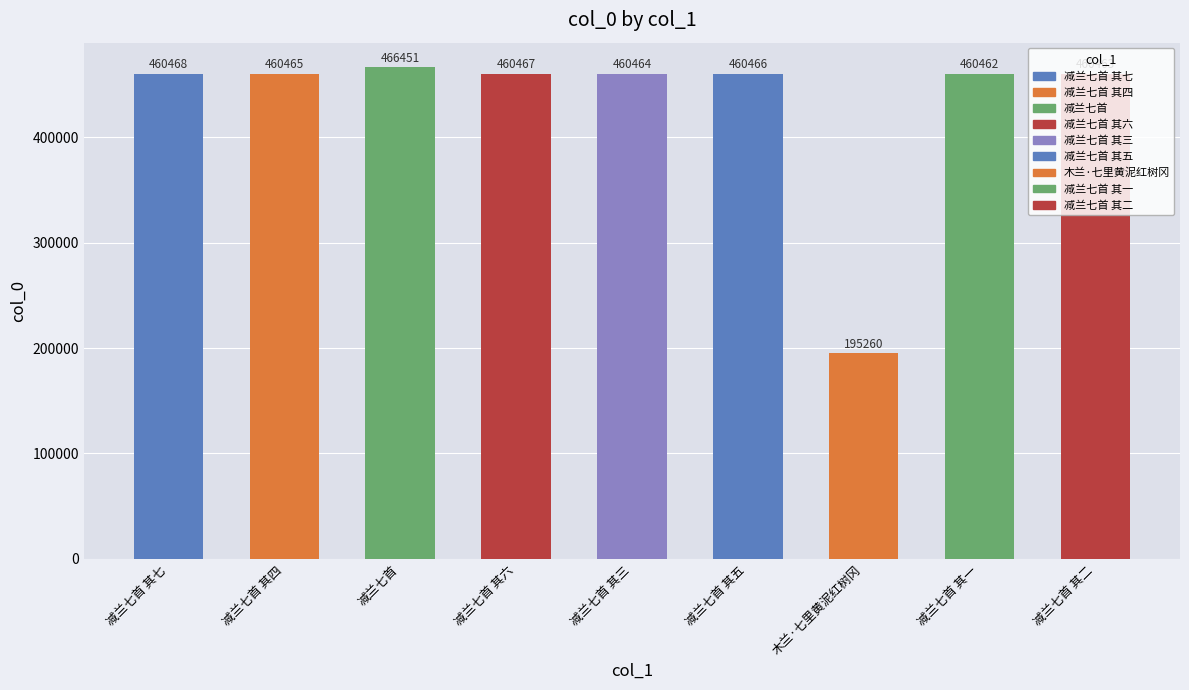

Does the chart contain stacked bars?

No